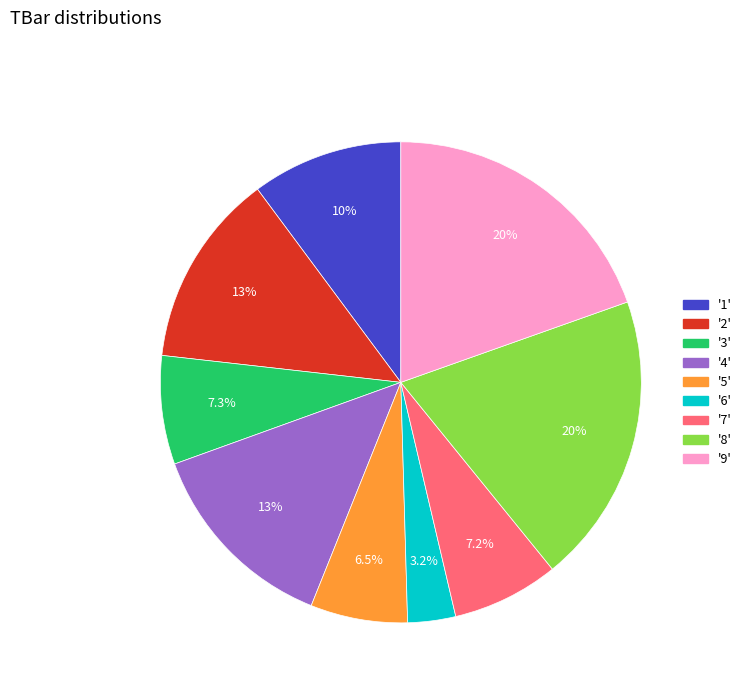

Does any single category account for the majority?

No